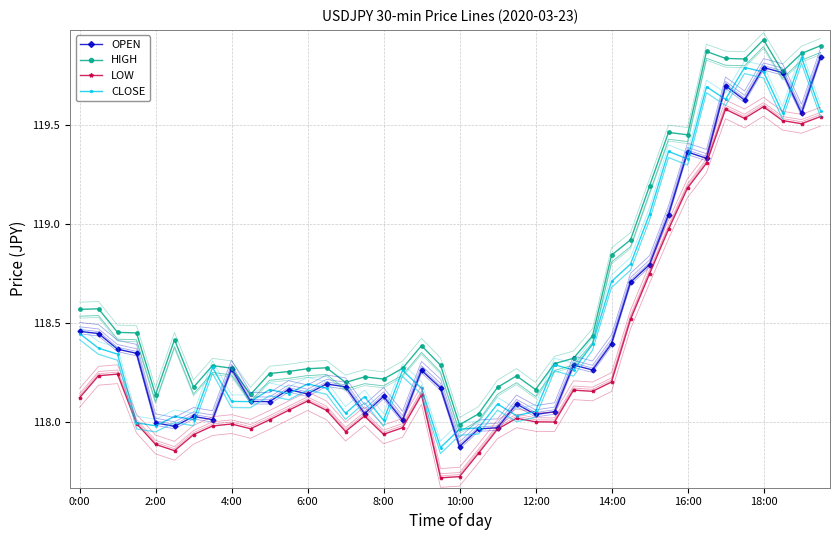

How many lines are shown in the chart?

4